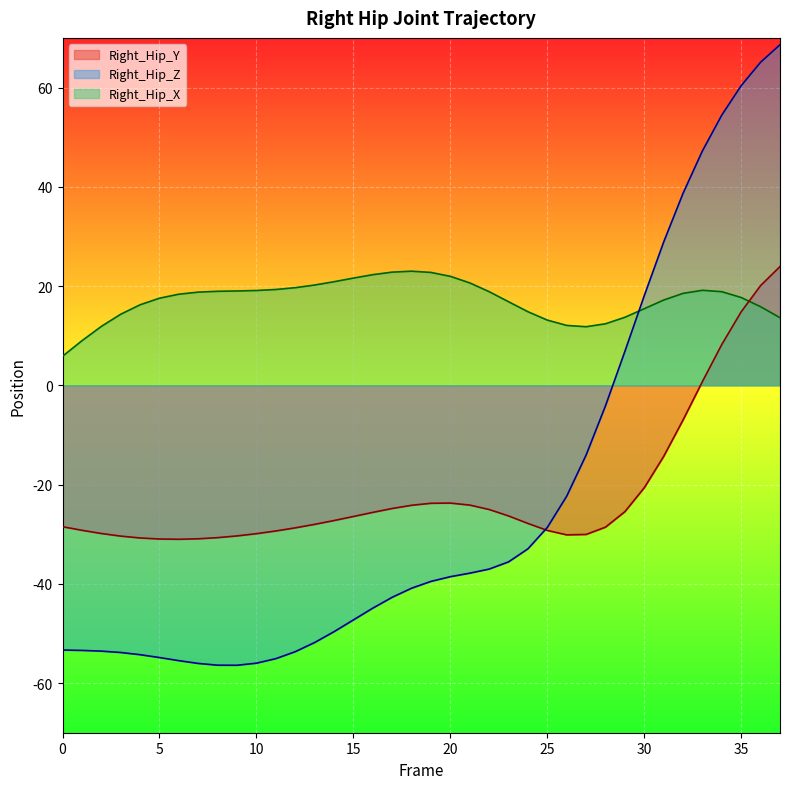

What is the greatest value displayed?

68.6